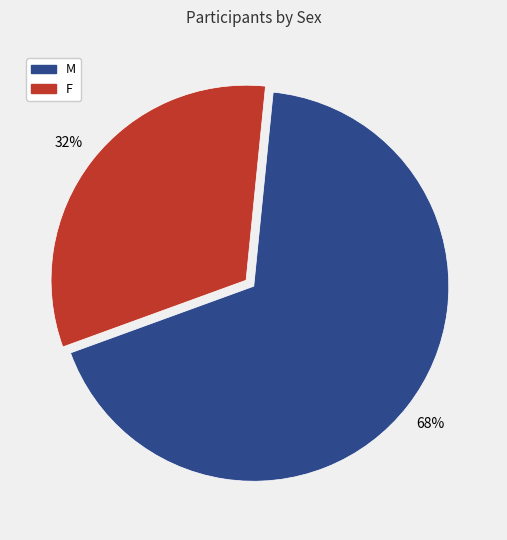

What is the largest slice in the pie chart?

M